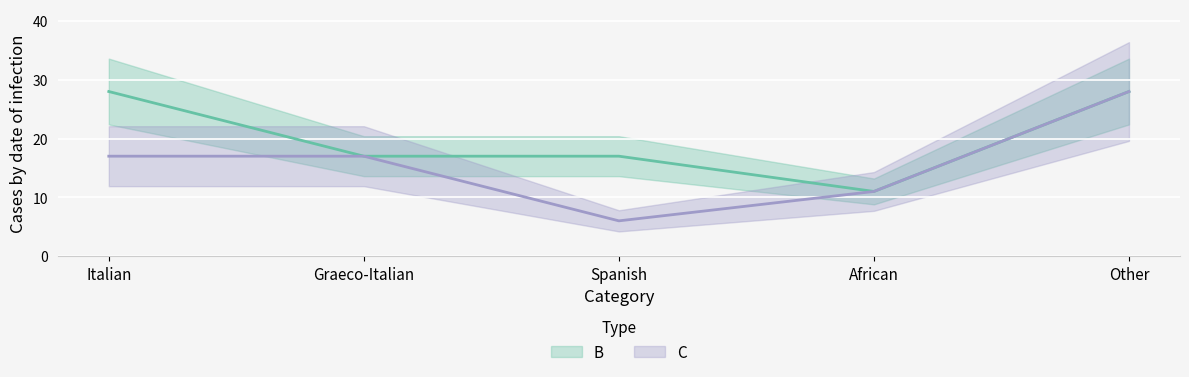

At which category does the chart reach its peak across all series?

Italian